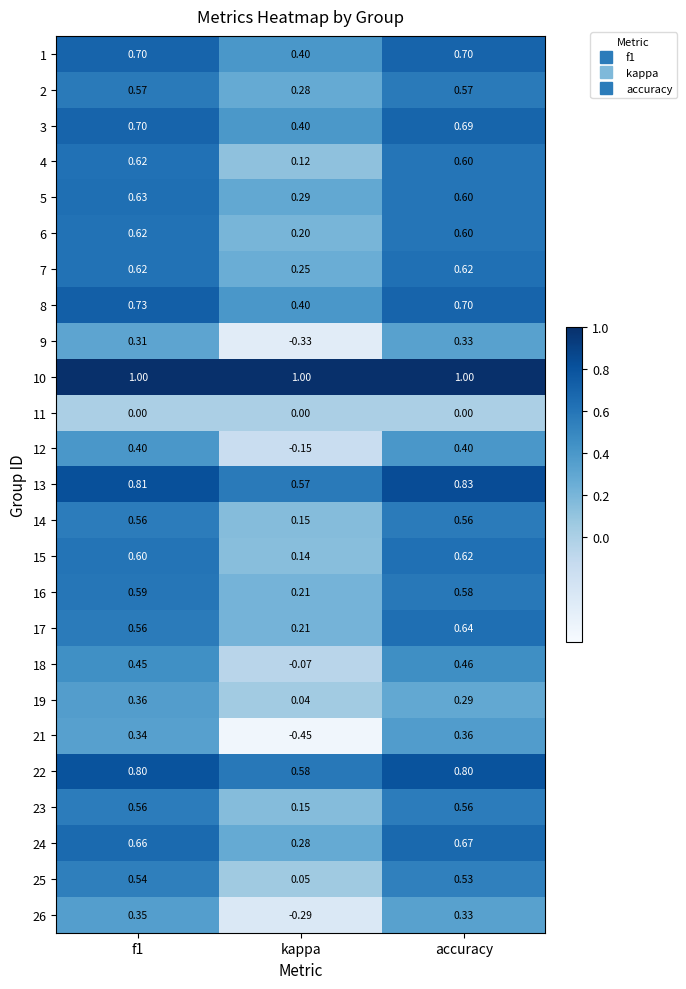

At which label is 7 closest to 0?

kappa